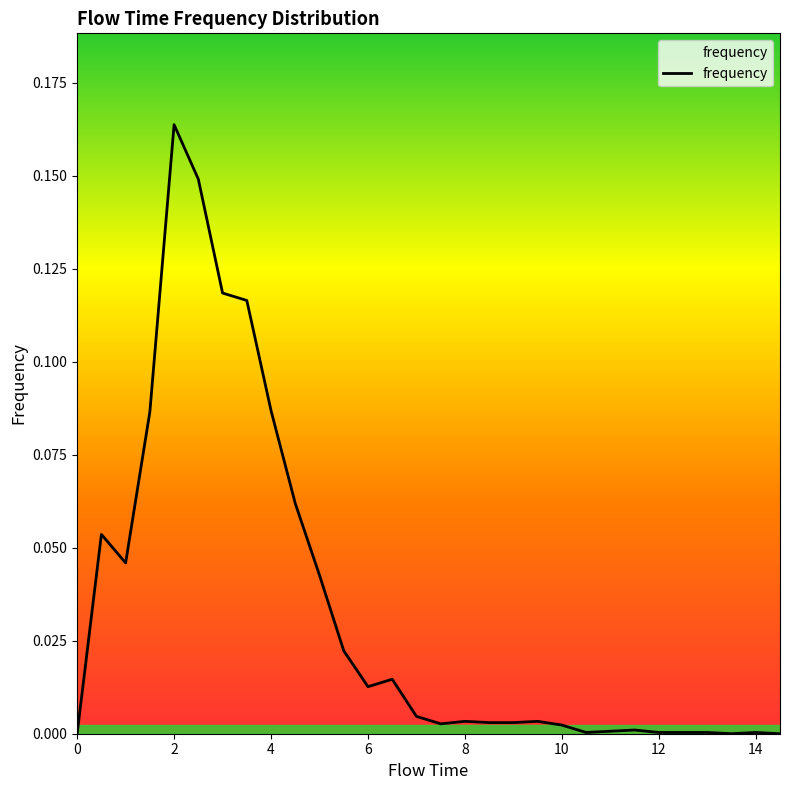

How many lines are shown in the chart?

1